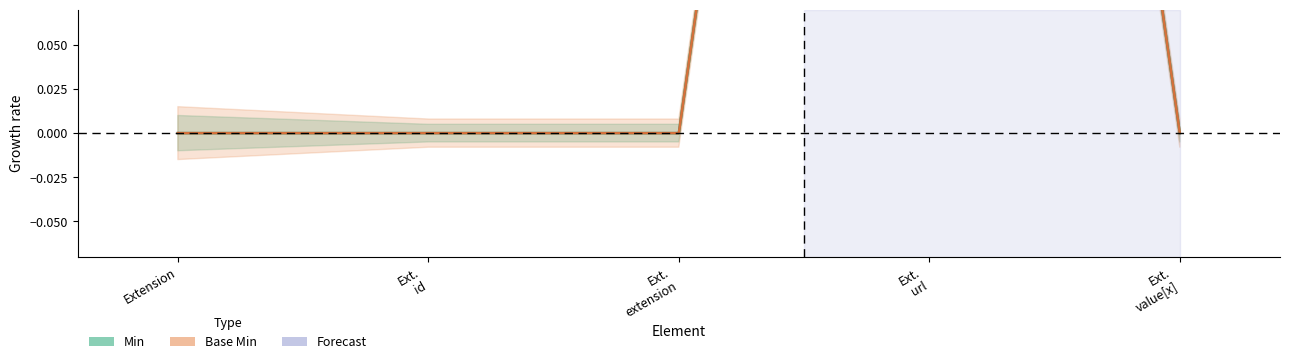

The Min series shows 0 at Ext. url. True or false?

False